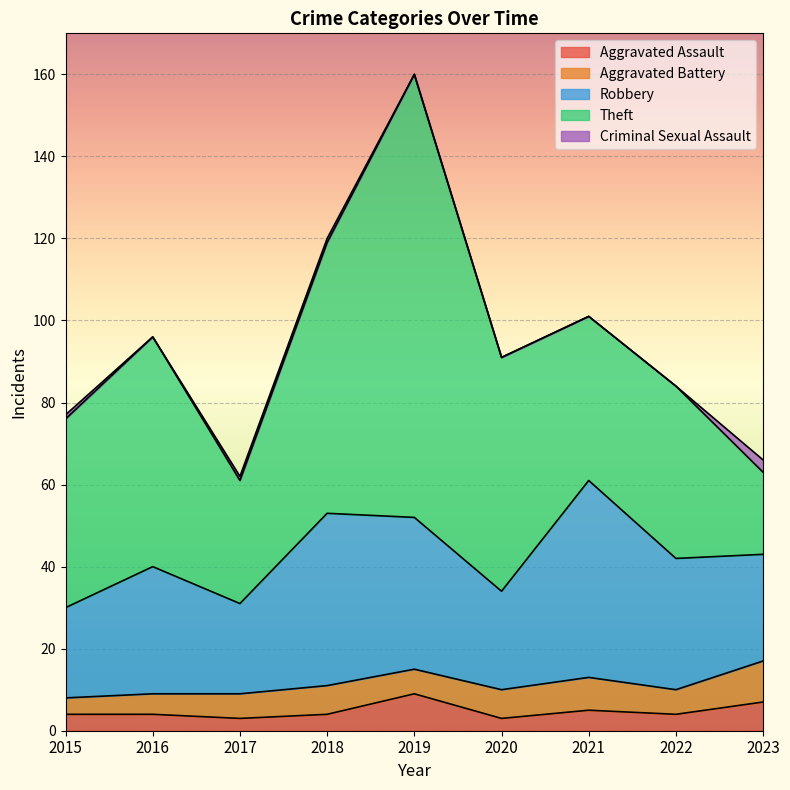

The Aggravated Battery series shows 6 at 2019. True or false?

True